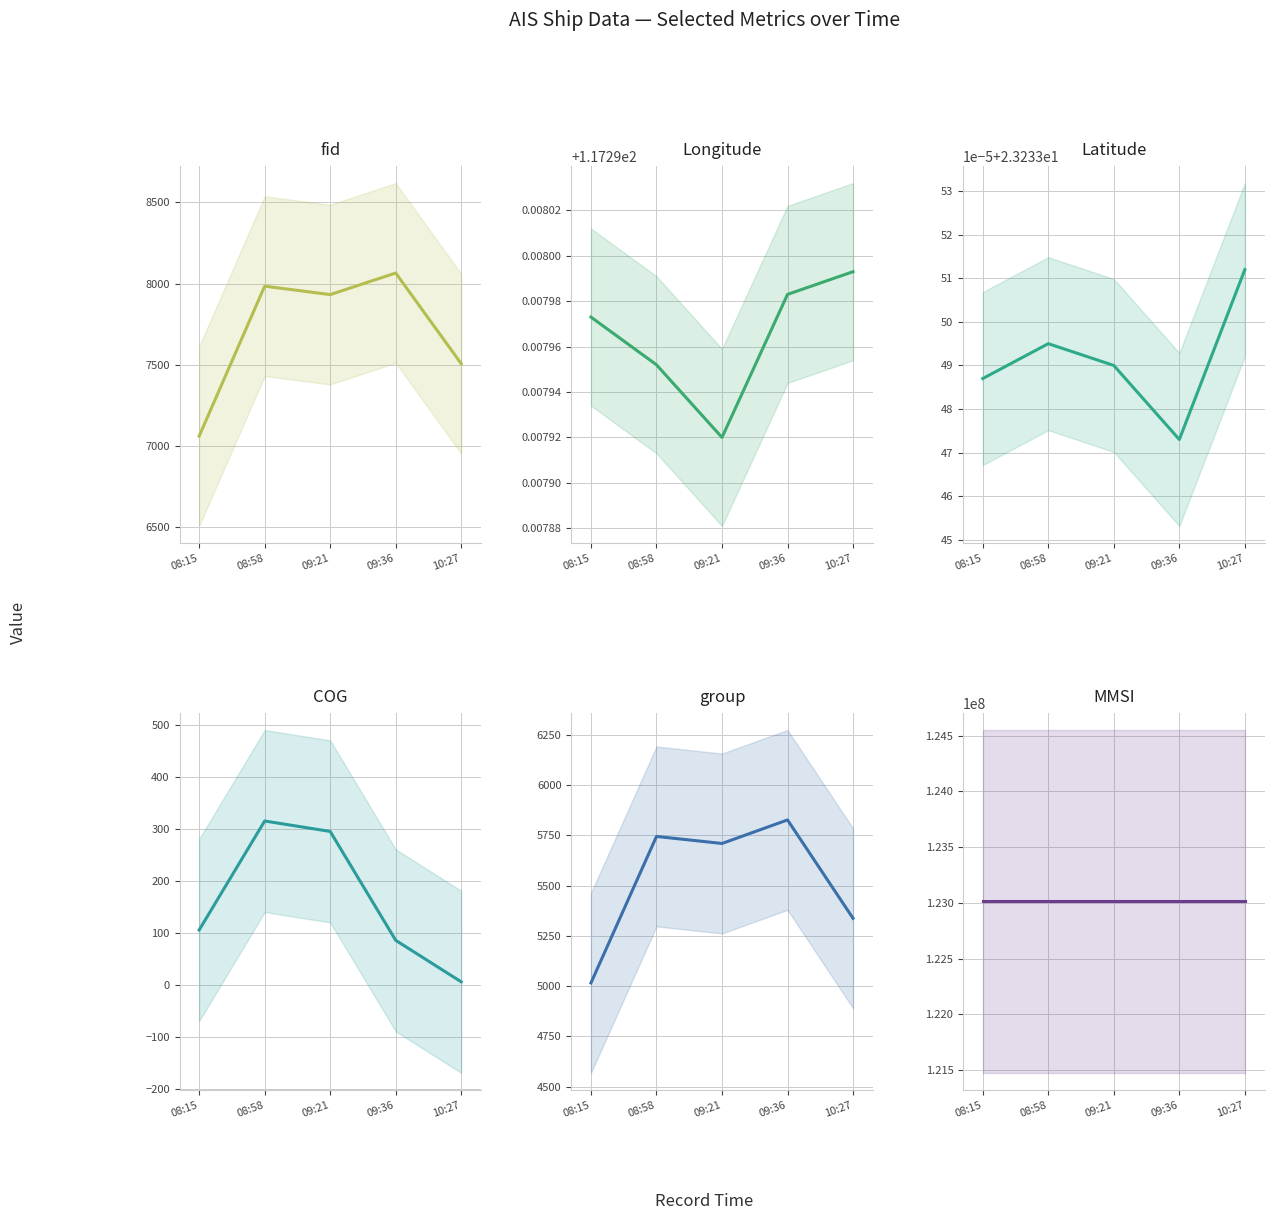

Reading left to right, what are all the values shown in this chart?

fid: 08:15=7060.0	08:58=7984.0	09:21=7932.0	09:36=8065.0	10:27=7506.0
Longitude: 08:15=117.3	08:58=117.3	09:21=117.3	09:36=117.3	10:27=117.3
Latitude: 08:15=23.2	08:58=23.2	09:21=23.2	09:36=23.2	10:27=23.2
COG: 08:15=105.6	08:58=315.7	09:21=295.6	09:36=85.7	10:27=5.7
group: 08:15=5016.0	08:58=5744.0	09:21=5709.0	09:36=5826.0	10:27=5337.0
MMSI: 08:15=123013913.0	08:58=123013913.0	09:21=123013913.0	09:36=123013913.0	10:27=123013913.0